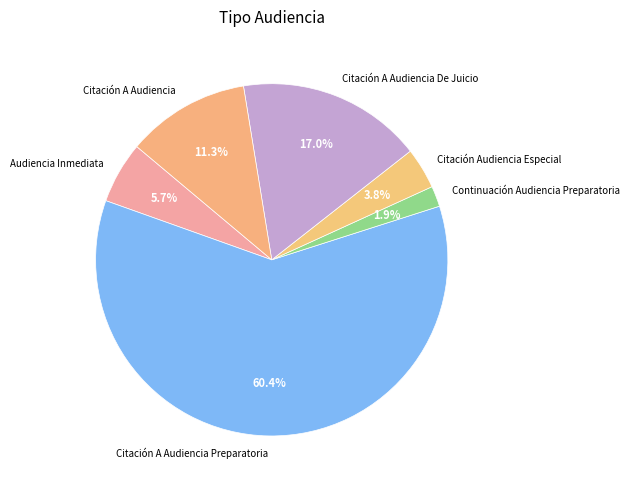

How much of the chart is everything except Continuación Audiencia Preparatoria?

98.1%